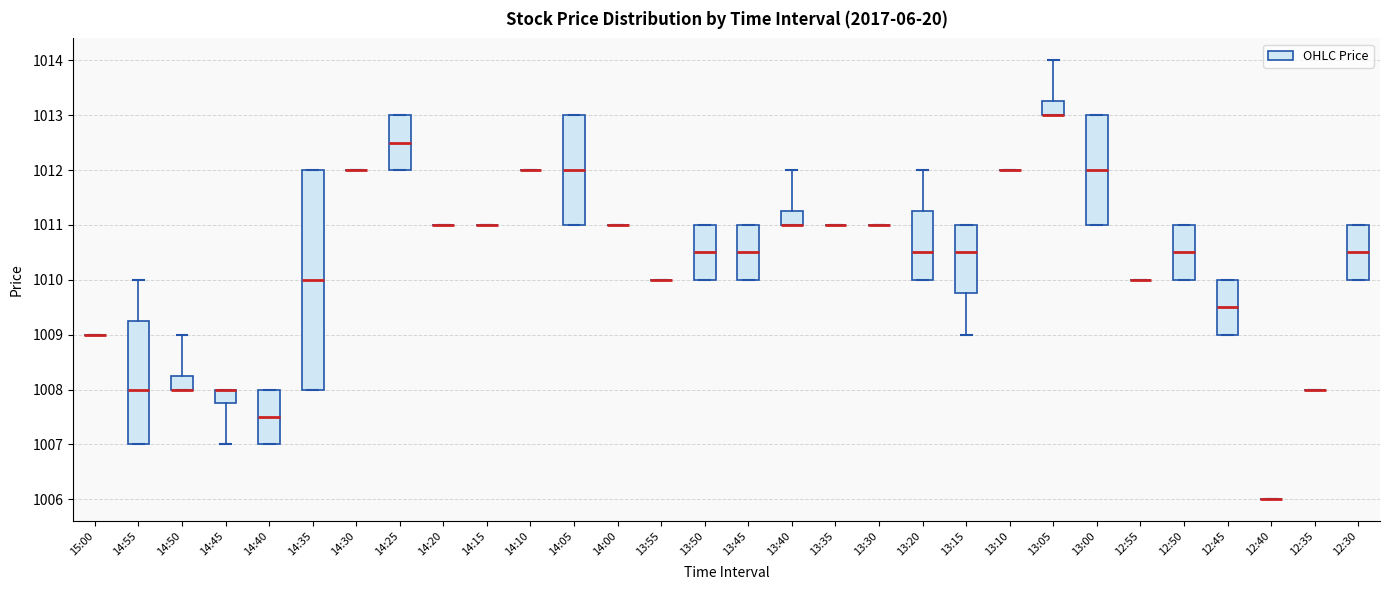

Reading left to right, transcribe this box plot: for each box, give where its median line is, the range the box spans, and where its two whiskers end, as read against the y-axis. The values are not printed on the chart, so give them approximately, as read against the axis.

15:00: box collapsed to a line at 1009.0, whiskers 1009.0 to 1009.0
14:55: median 1008.0, box 1007.0 to 1009.3, whiskers 1007.0 to 1010.0
14:50: median 1008.0 (drawn on the box's lower edge), box 1008.0 to 1008.3, whiskers 1008.0 to 1009.0
14:45: median 1008.0 (drawn on the box's upper edge), box 1007.8 to 1008.0, whiskers 1007.0 to 1008.0
14:40: median 1007.5, box 1007.0 to 1008.0, whiskers 1007.0 to 1008.0
14:35: median 1010.0, box 1008.0 to 1012.0, whiskers 1008.0 to 1012.0
14:30: box collapsed to a line at 1012.0, whiskers 1012.0 to 1012.0
14:25: median 1012.5, box 1012.0 to 1013.0, whiskers 1012.0 to 1013.0
14:20: box collapsed to a line at 1011.0, whiskers 1011.0 to 1011.0
14:15: box collapsed to a line at 1011.0, whiskers 1011.0 to 1011.0
14:10: box collapsed to a line at 1012.0, whiskers 1012.0 to 1012.0
14:05: median 1012.0, box 1011.0 to 1013.0, whiskers 1011.0 to 1013.0
14:00: box collapsed to a line at 1011.0, whiskers 1011.0 to 1011.0
13:55: box collapsed to a line at 1010.0, whiskers 1010.0 to 1010.0
13:50: median 1010.5, box 1010.0 to 1011.0, whiskers 1010.0 to 1011.0
13:45: median 1010.5, box 1010.0 to 1011.0, whiskers 1010.0 to 1011.0
13:40: median 1011.0 (drawn on the box's lower edge), box 1011.0 to 1011.3, whiskers 1011.0 to 1012.0
13:35: box collapsed to a line at 1011.0, whiskers 1011.0 to 1011.0
13:30: box collapsed to a line at 1011.0, whiskers 1011.0 to 1011.0
13:20: median 1010.5, box 1010.0 to 1011.3, whiskers 1010.0 to 1012.0
13:15: median 1010.5, box 1009.8 to 1011.0, whiskers 1009.0 to 1011.0
13:10: box collapsed to a line at 1012.0, whiskers 1012.0 to 1012.0
13:05: median 1013.0 (drawn on the box's lower edge), box 1013.0 to 1013.3, whiskers 1013.0 to 1014.0
13:00: median 1012.0, box 1011.0 to 1013.0, whiskers 1011.0 to 1013.0
12:55: box collapsed to a line at 1010.0, whiskers 1010.0 to 1010.0
12:50: median 1010.5, box 1010.0 to 1011.0, whiskers 1010.0 to 1011.0
12:45: median 1009.5, box 1009.0 to 1010.0, whiskers 1009.0 to 1010.0
12:40: box collapsed to a line at 1006.0, whiskers 1006.0 to 1006.0
12:35: box collapsed to a line at 1008.0, whiskers 1008.0 to 1008.0
12:30: median 1010.5, box 1010.0 to 1011.0, whiskers 1010.0 to 1011.0